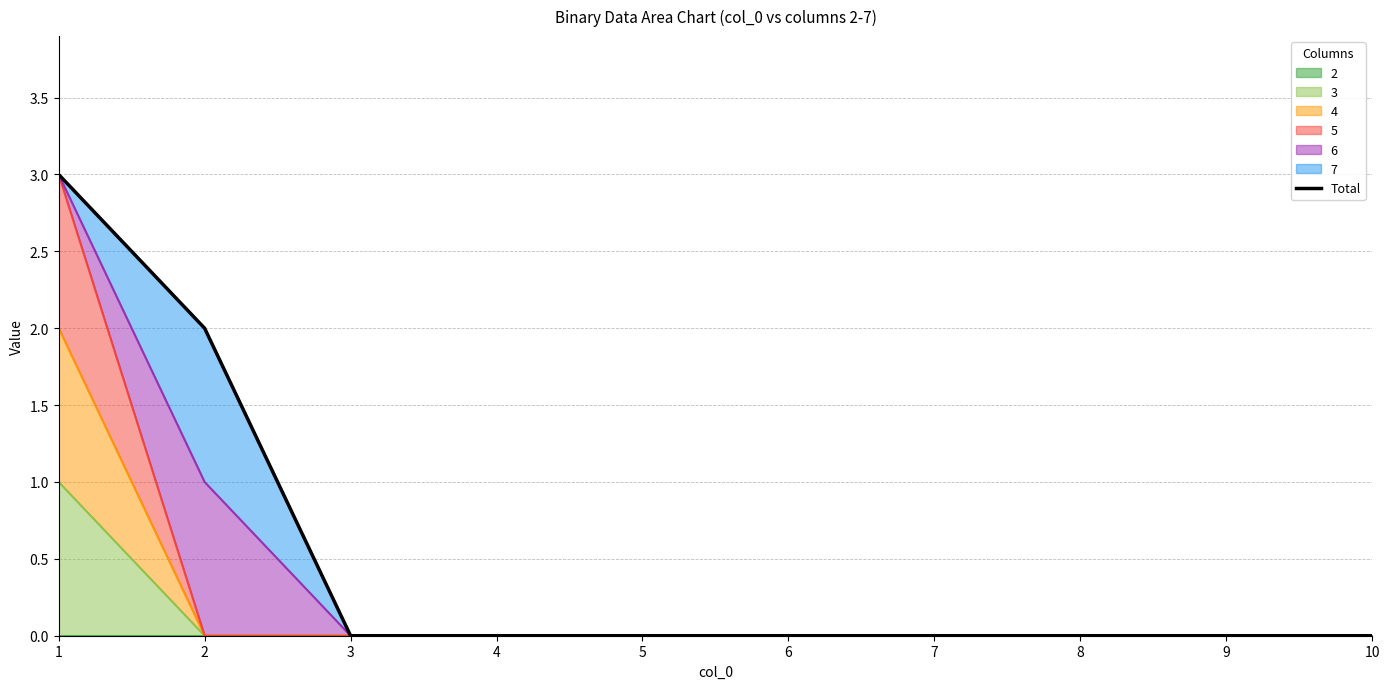

Is it true that the value at 8 is 2?

False